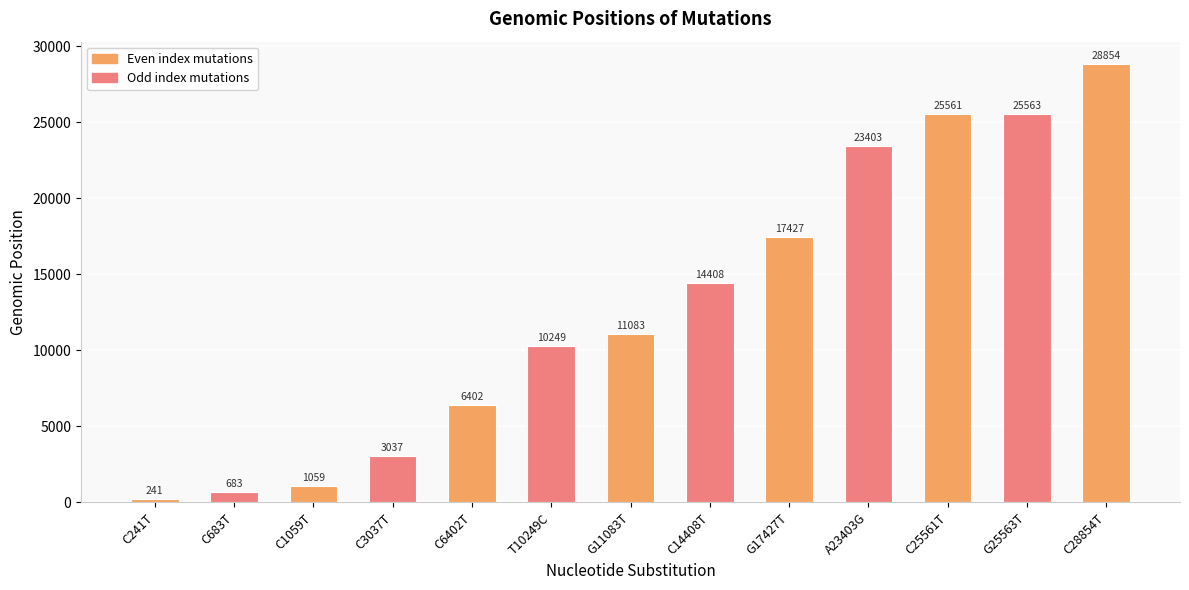

Reading left to right, transcribe all the data shown in this chart.

241	683	1059	3037	6402	10249	11083	14408	17427	23403	25561	25563	28854